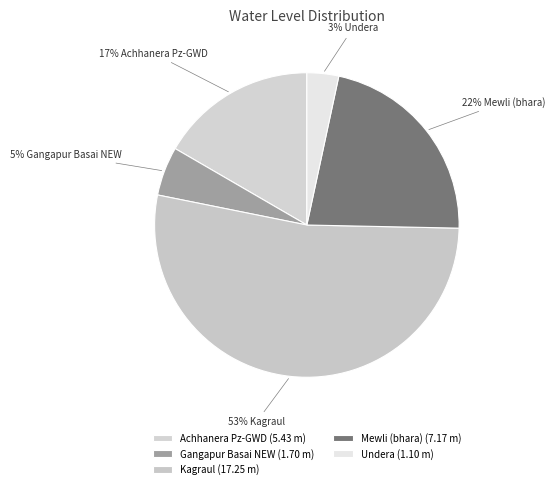

To the nearest percent, what portion does Gangapur Basai NEW represent?

5%